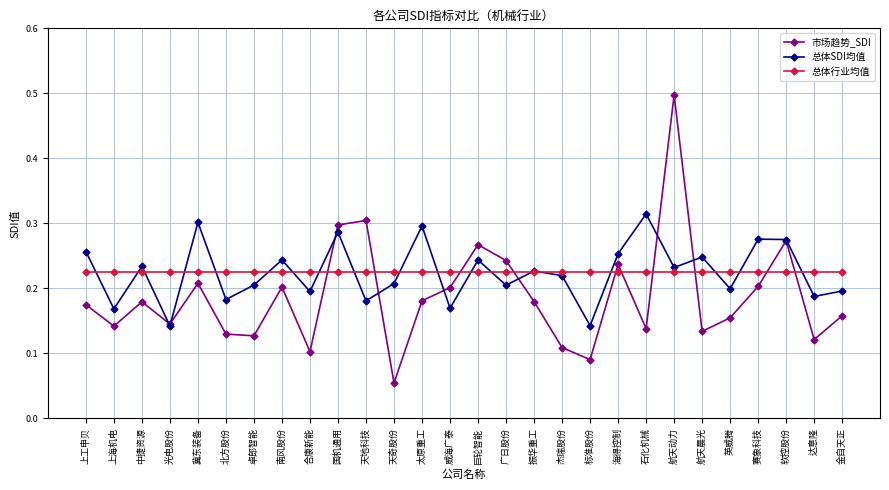

What is the label of the 12th point from the right?

振华重工